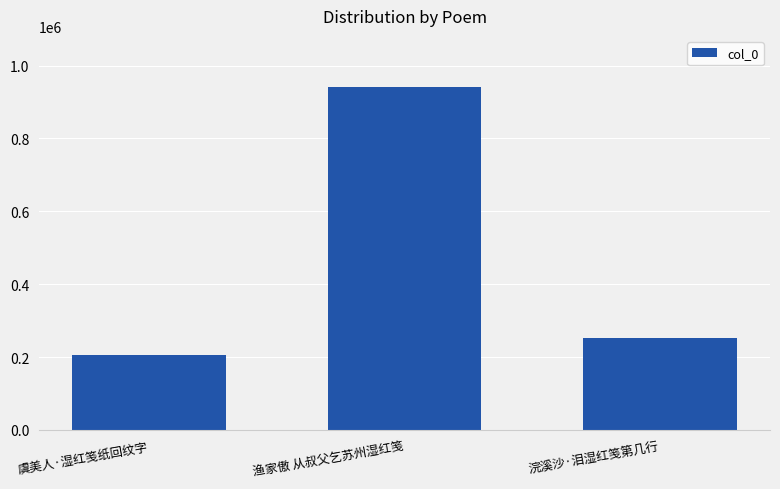

Is it true that the value at 虞美人·湿红笺纸回纹字 is 205634?

True